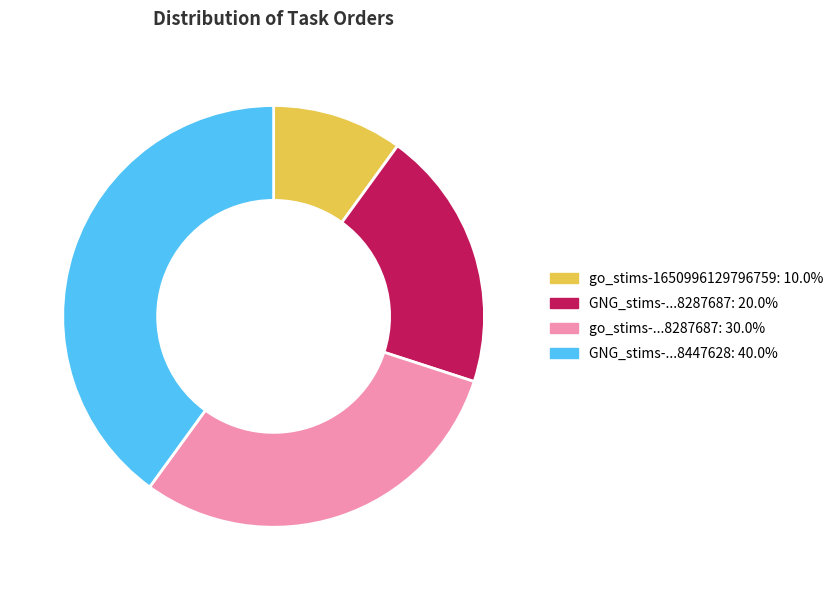

Is there a majority slice in this chart?

No